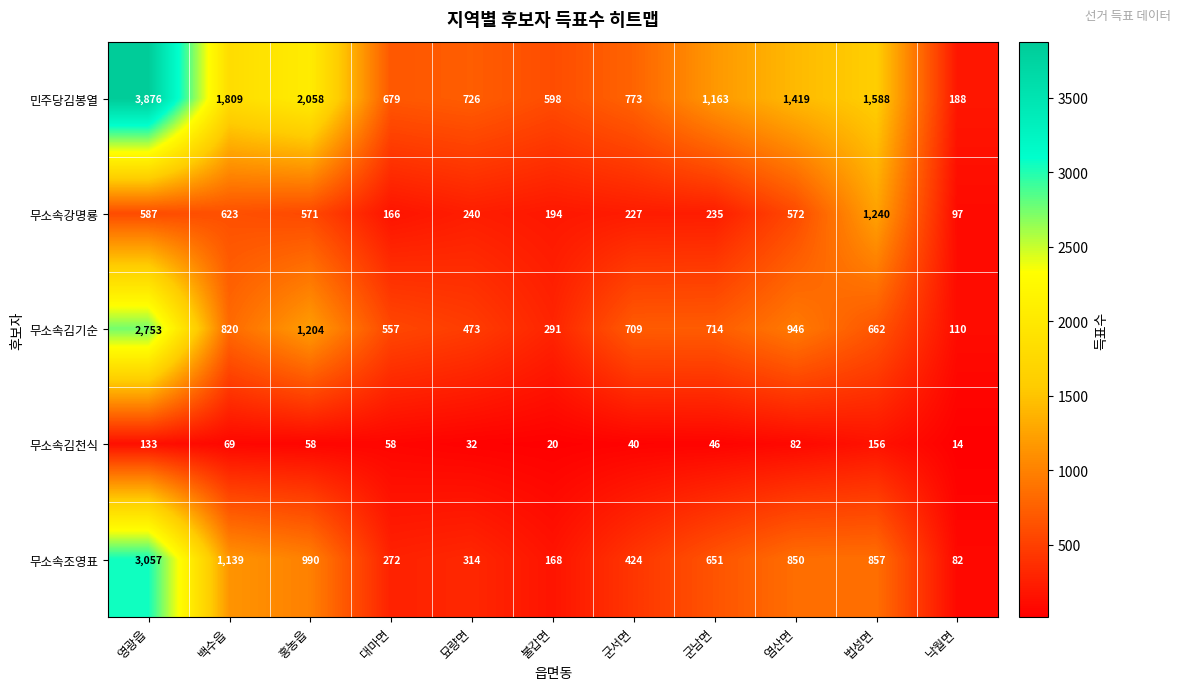

What is the spread (max minus min) of values at 군서면?

733